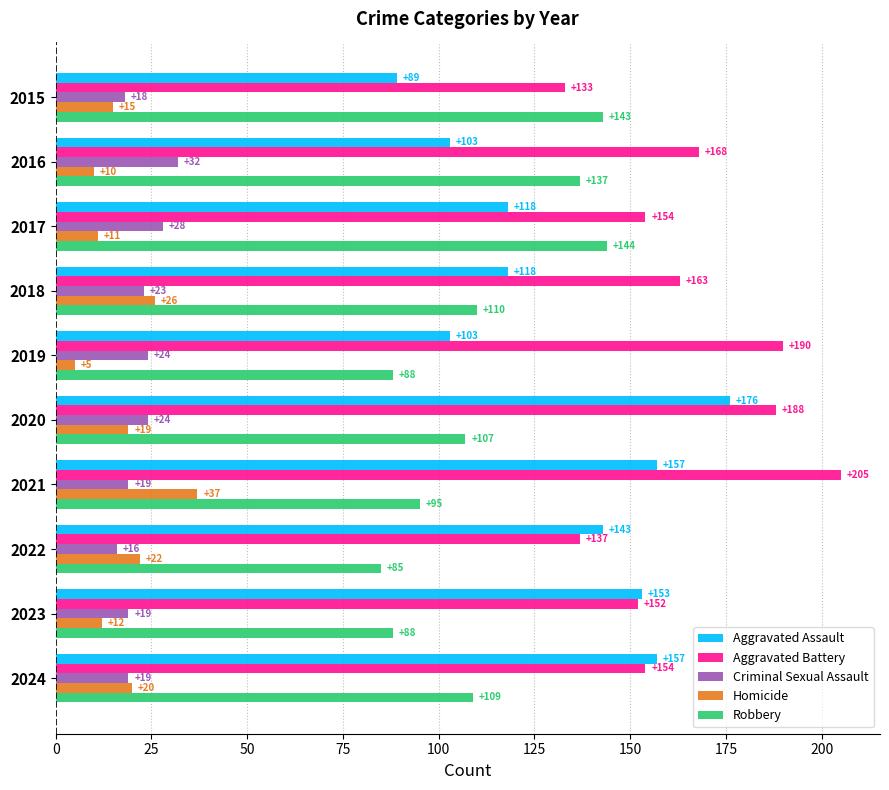

Which series has the largest total across all categories?

Aggravated Battery